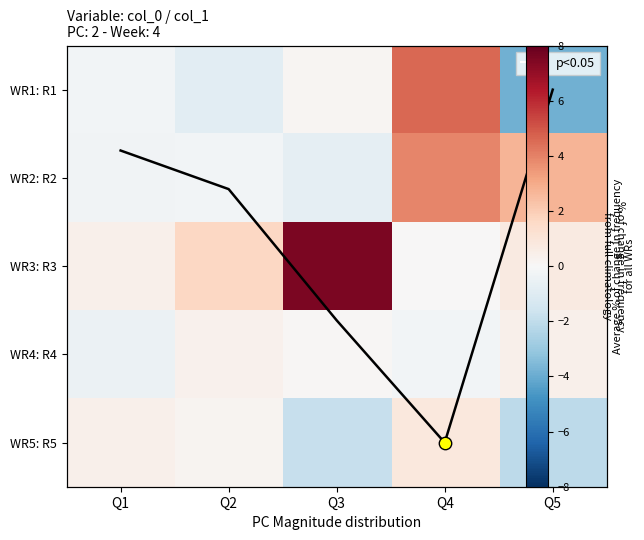

How many categories are shown in the chart?

5